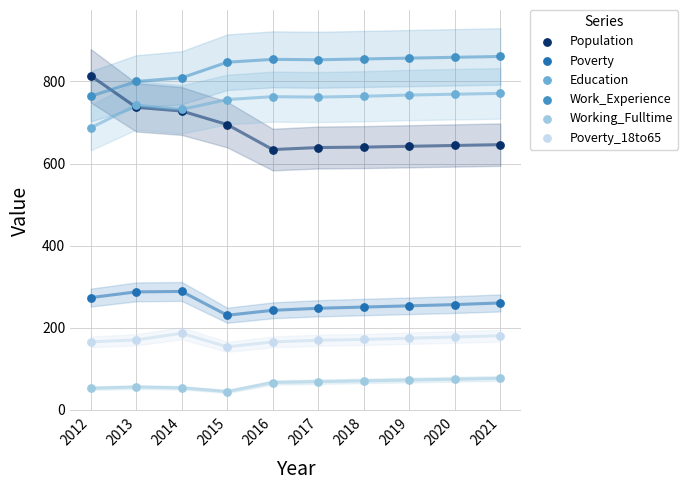

Which series contains the highest Y value?

Work_Experience